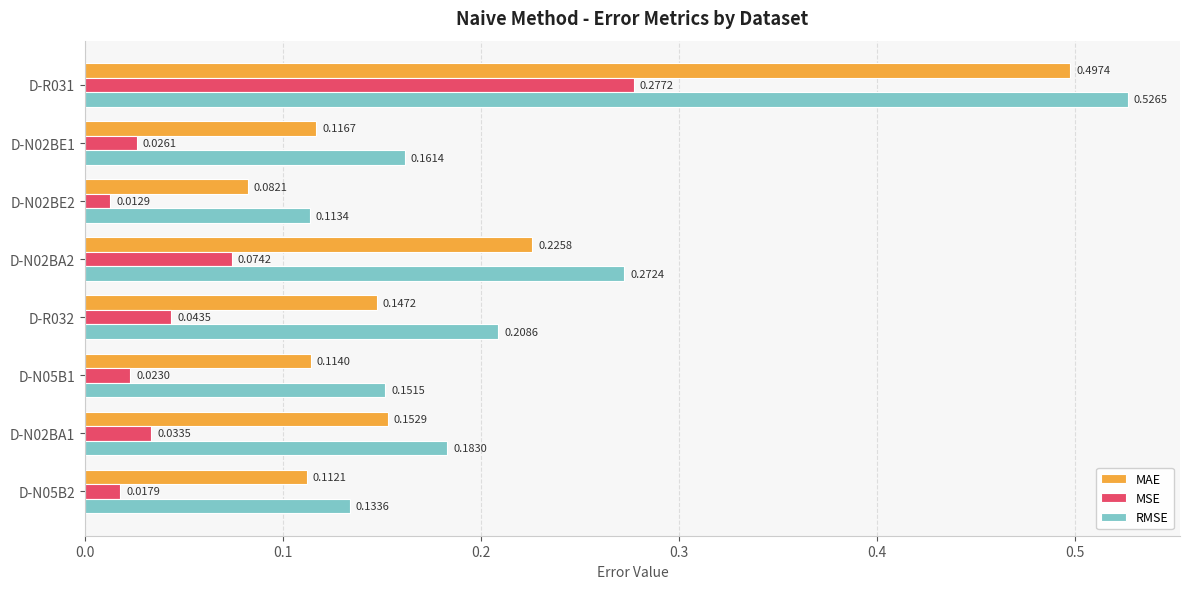

Rank the series by their maximum value, from highest to lowest.

RMSE, MAE, MSE